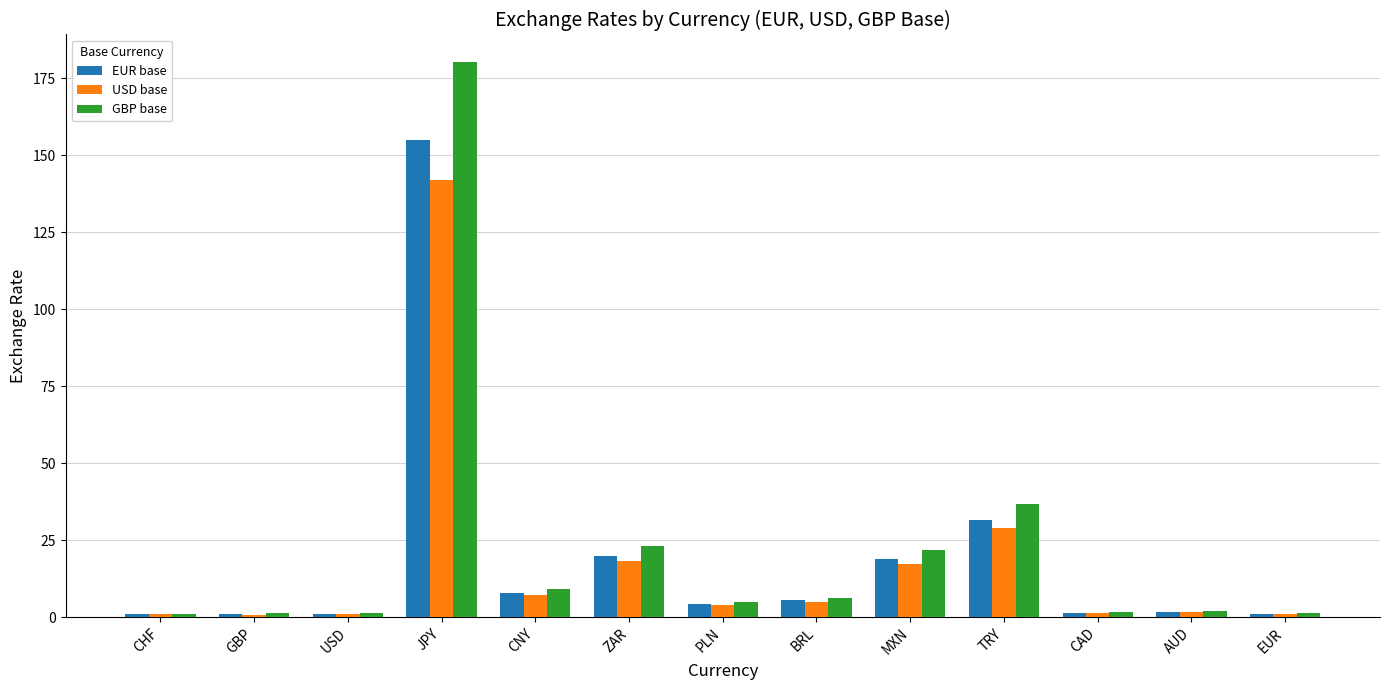

Between USD and MXN, which series saw the biggest shift?

GBP base